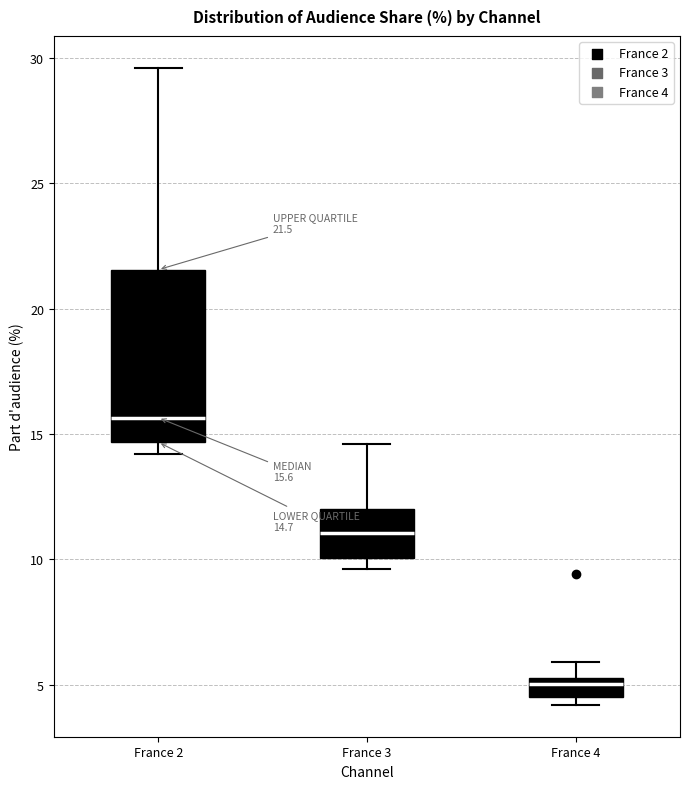

Which box is the tallest, from its lower edge to its upper edge?

France 2